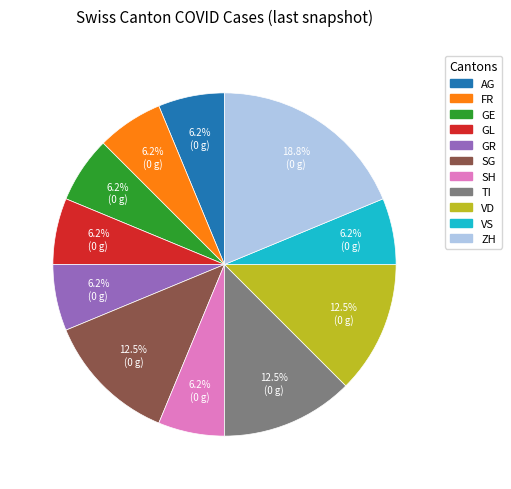

How many segments does this pie chart have?

11